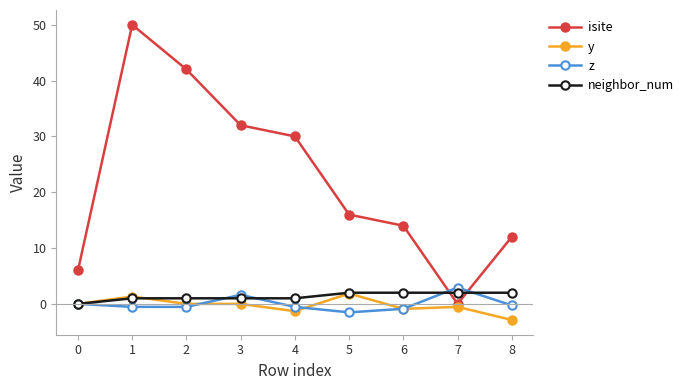

How many intersections are there between z and isite?

2